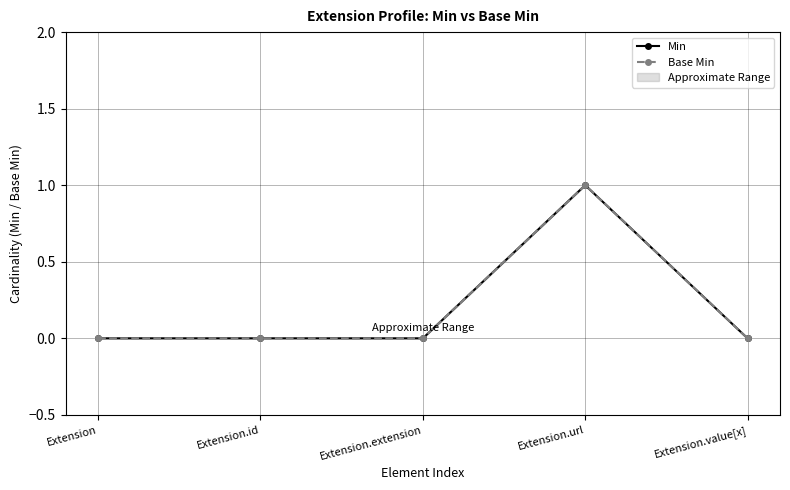

Reading right to left, extract all data points from this chart.

Min: 0	1	0	0	0
Base Min: 0	1	0	0	0